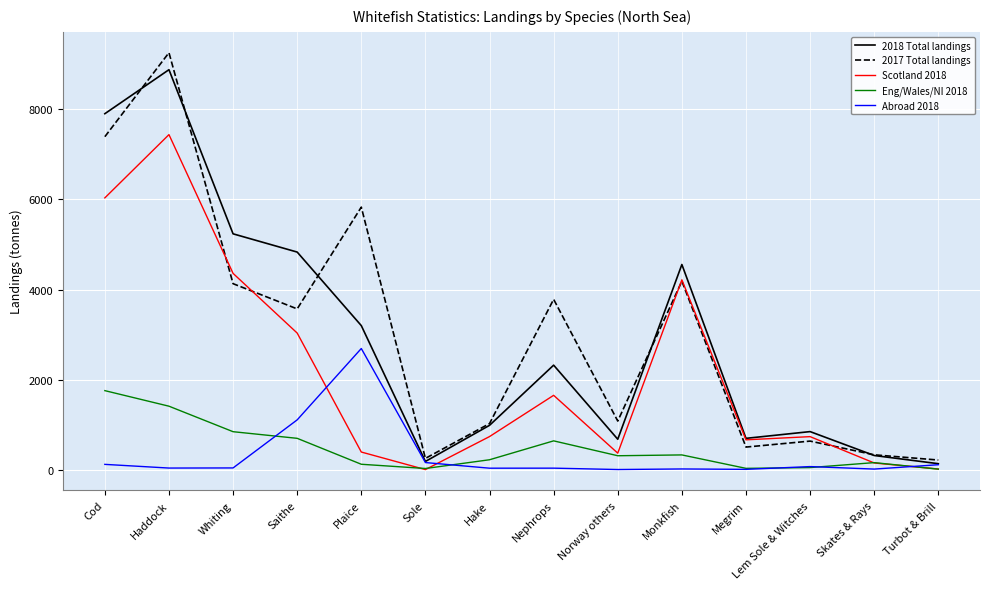

What is the highest value of the Abroad 2018 series?

2689.6